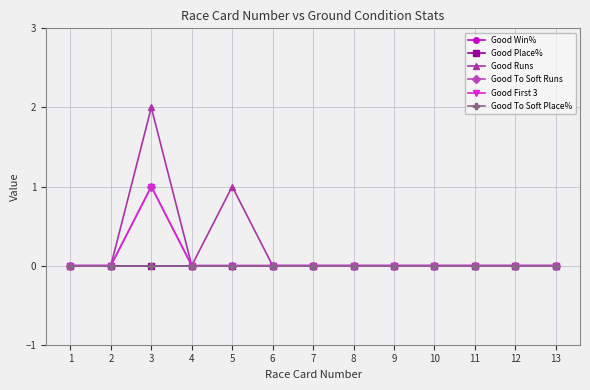

True or false: Good Place% has more than 1 points higher than both neighbors.

False